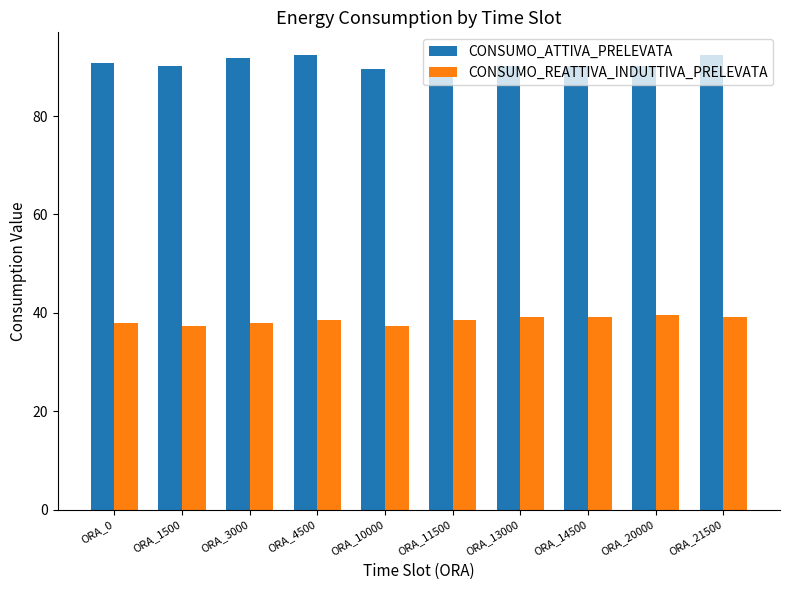

What is the minimum value shown in the chart?

37.4